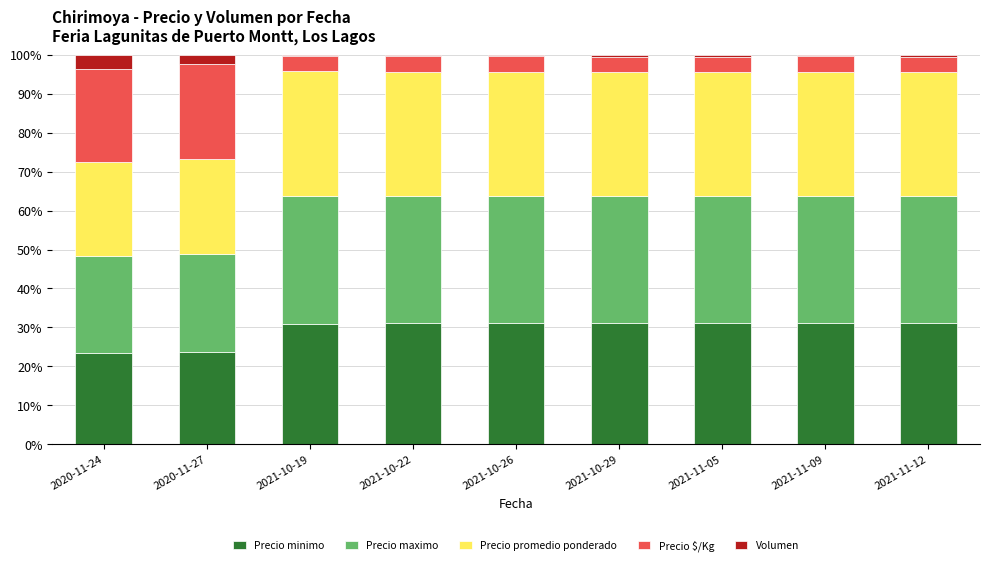

The value of Precio minimo at 2021-11-12 is 15.7. True or false?

False